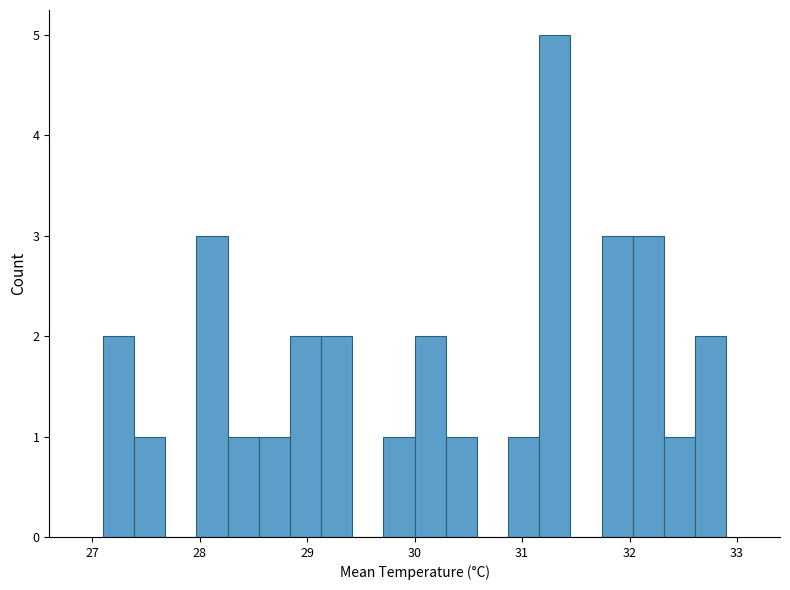

Read against the x-axis, roughly where is the centre of the tallest bar?

31.3